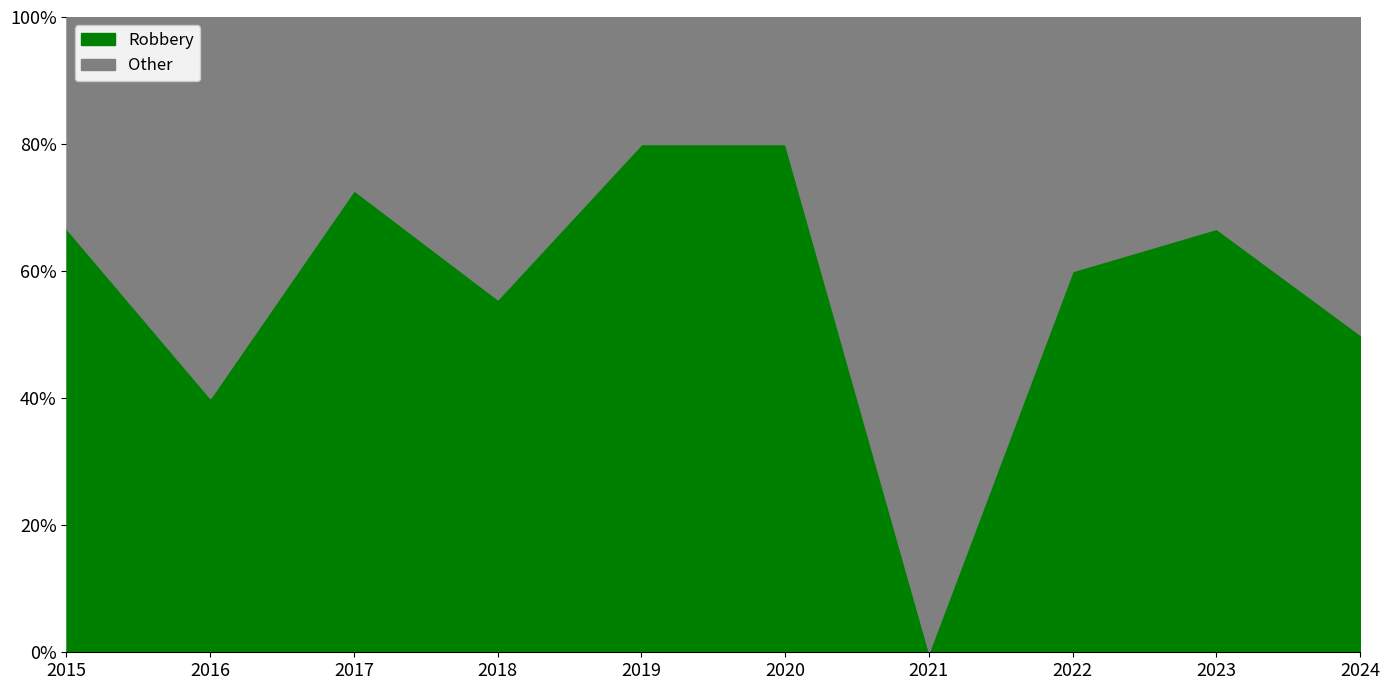

What is the total value across all series at 2022?

5